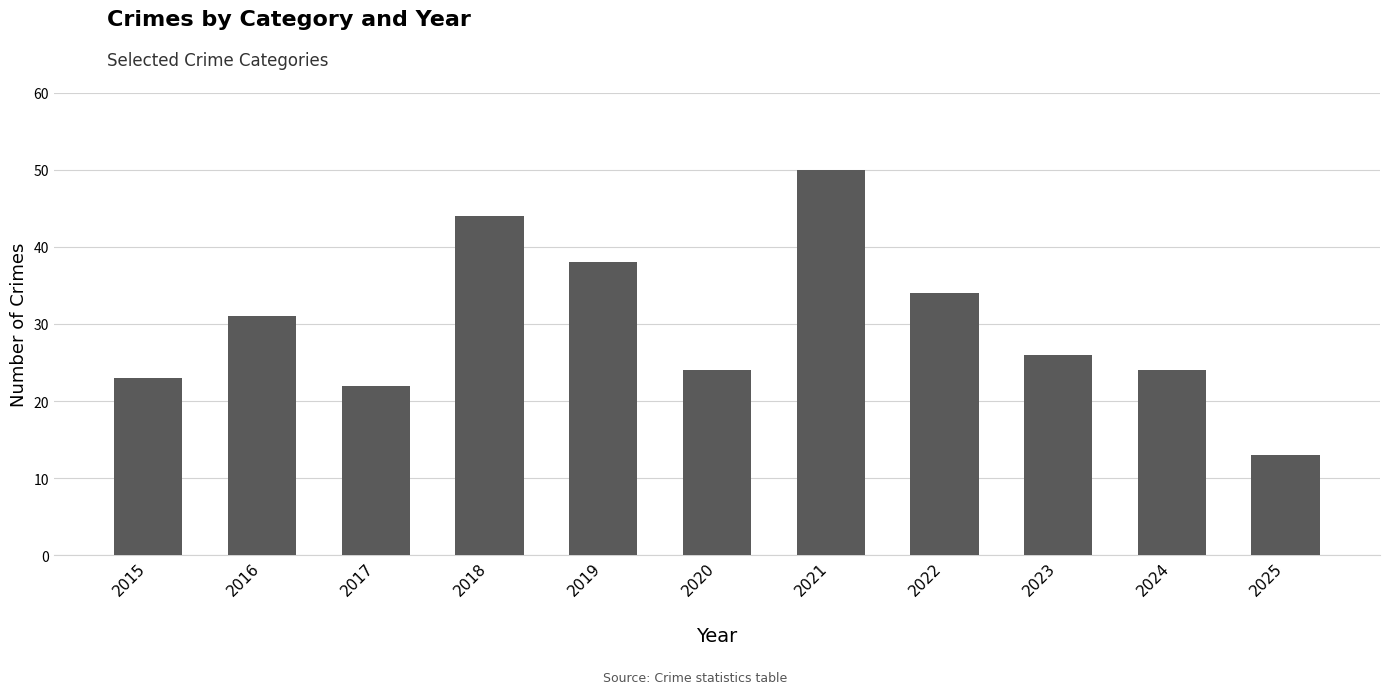

What is the difference between the values at 2023 and 2021?

24